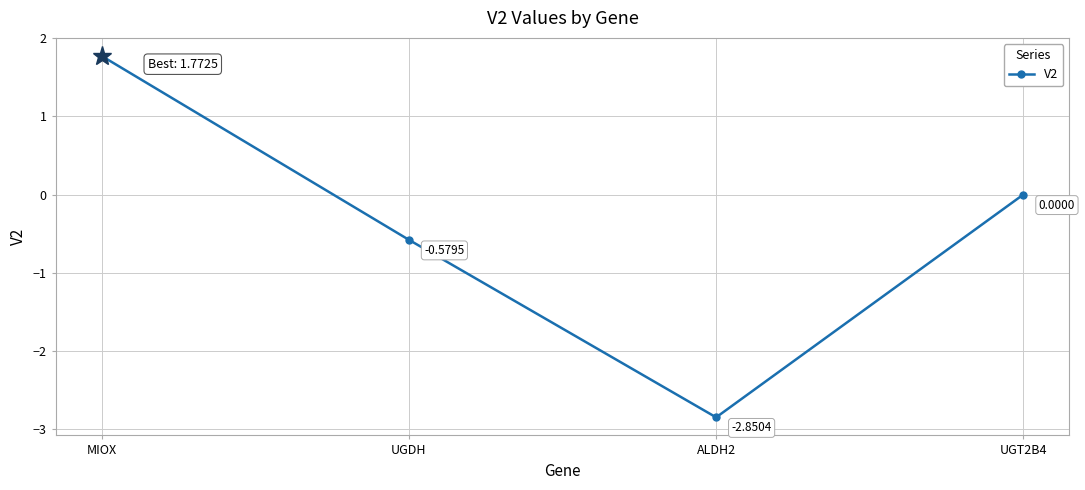

At which category does the data reach its first local valley?

ALDH2